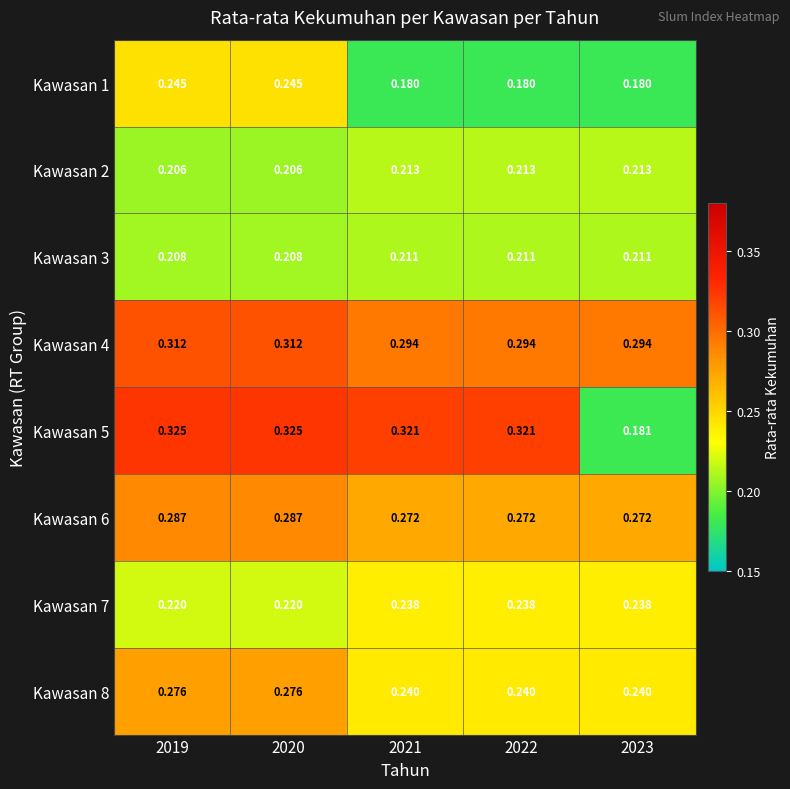

Which label corresponds to the largest value in the chart?

2019